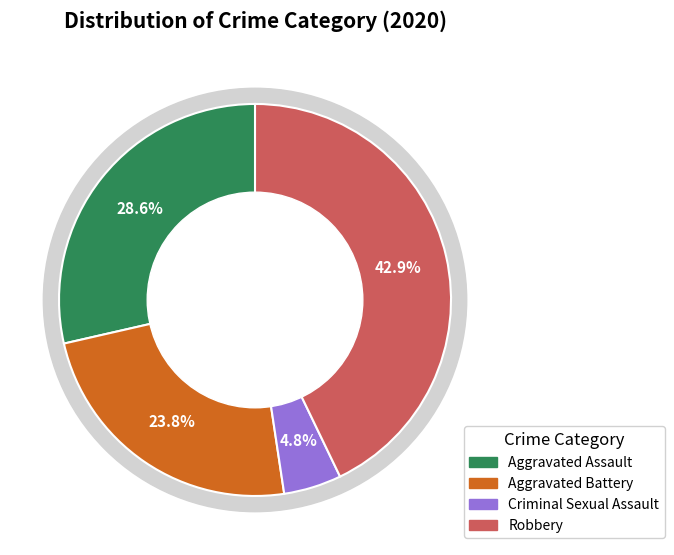

Which slice is the largest?

Robbery